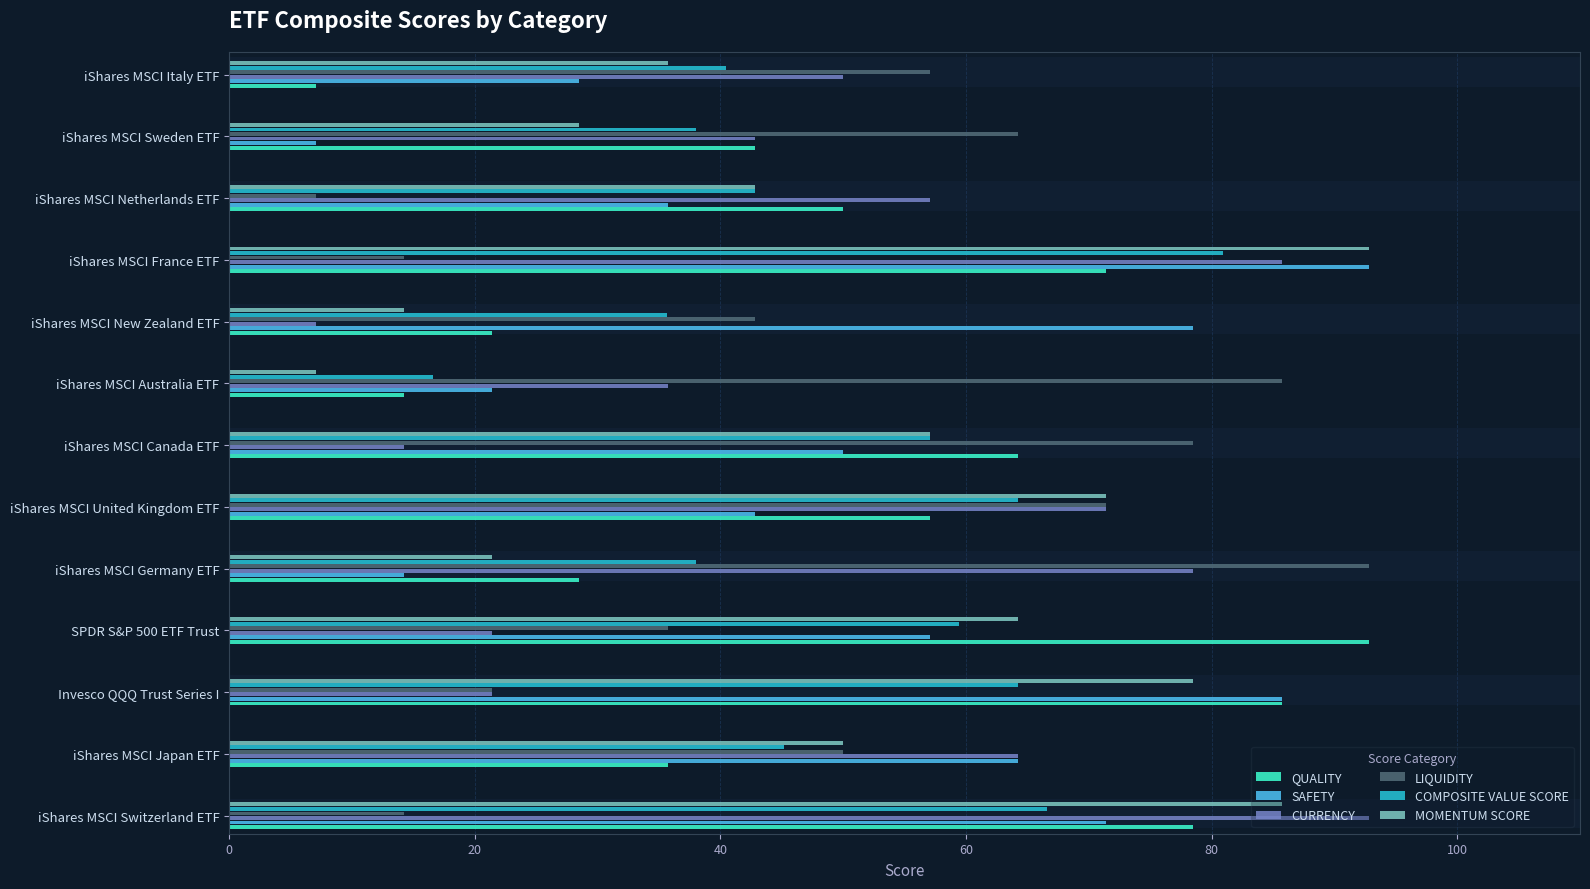

The SAFETY series shows 7.1 at iShares MSCI Sweden ETF. True or false?

True